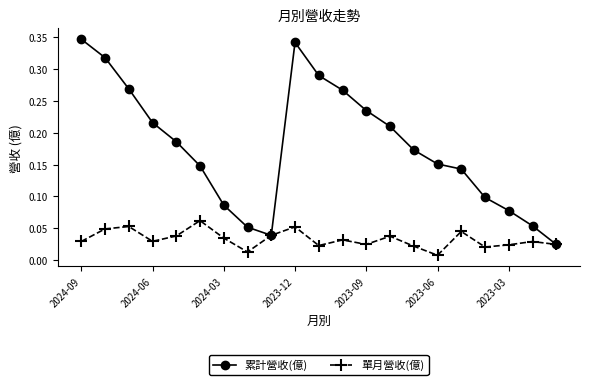

In 單月營收(億), how many points are lower than both neighbors (excluding endpoints)?

6